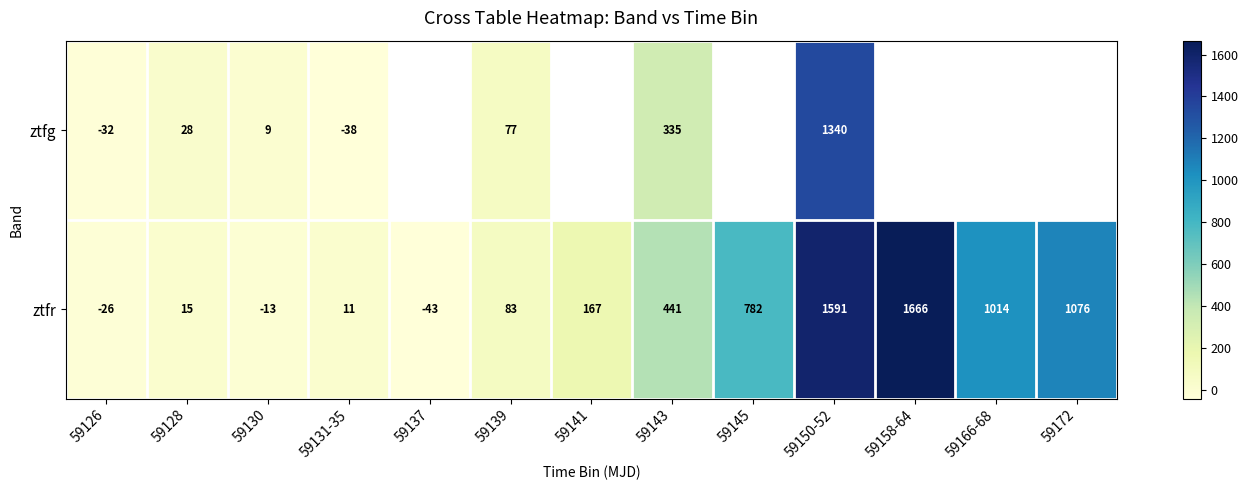

Is the value of ztfg at 59131-35 greater than the value of ztfr at 59131-35?

No